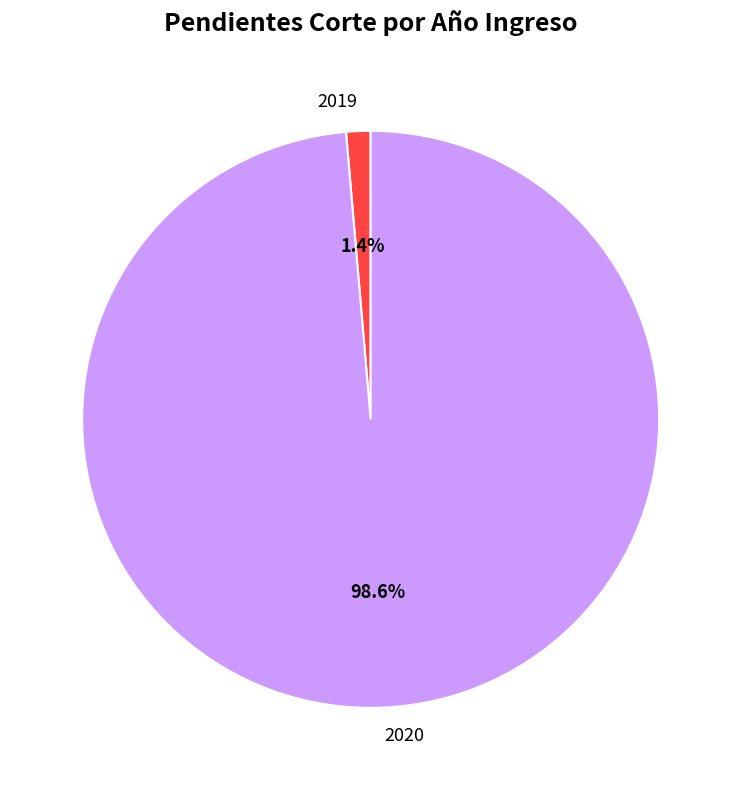

True or false: 2019 accounts for 1% of the total.

True